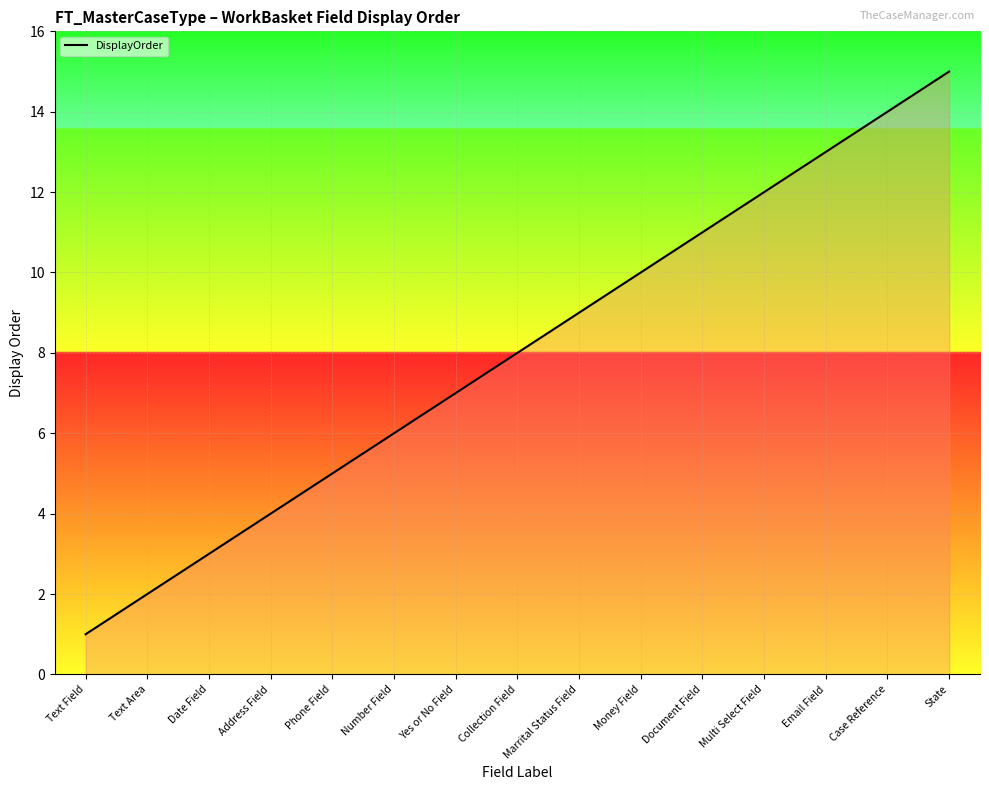

What is the change in value from Text Area to Yes or No Field?

+5